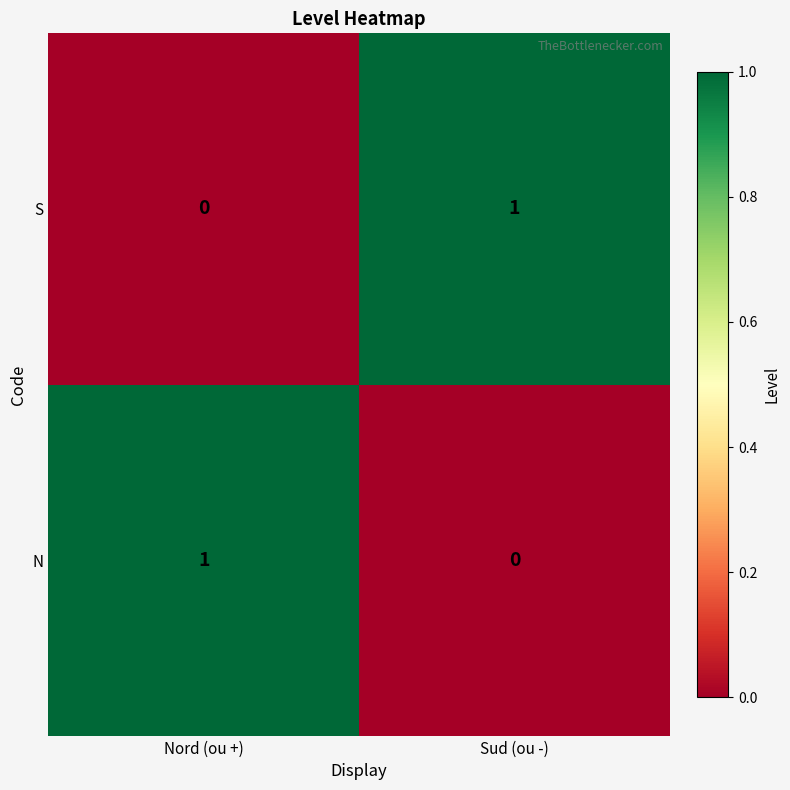

At Sud (ou -), list the series in order from largest to smallest.

S, N